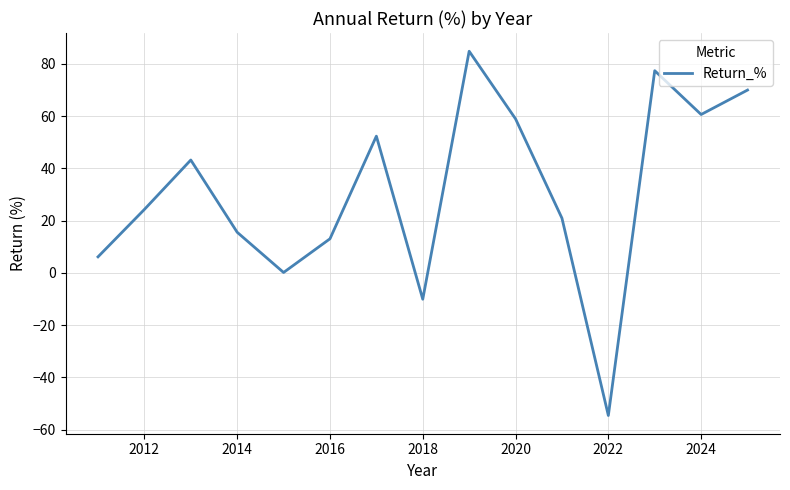

What is the greatest value displayed?

84.8